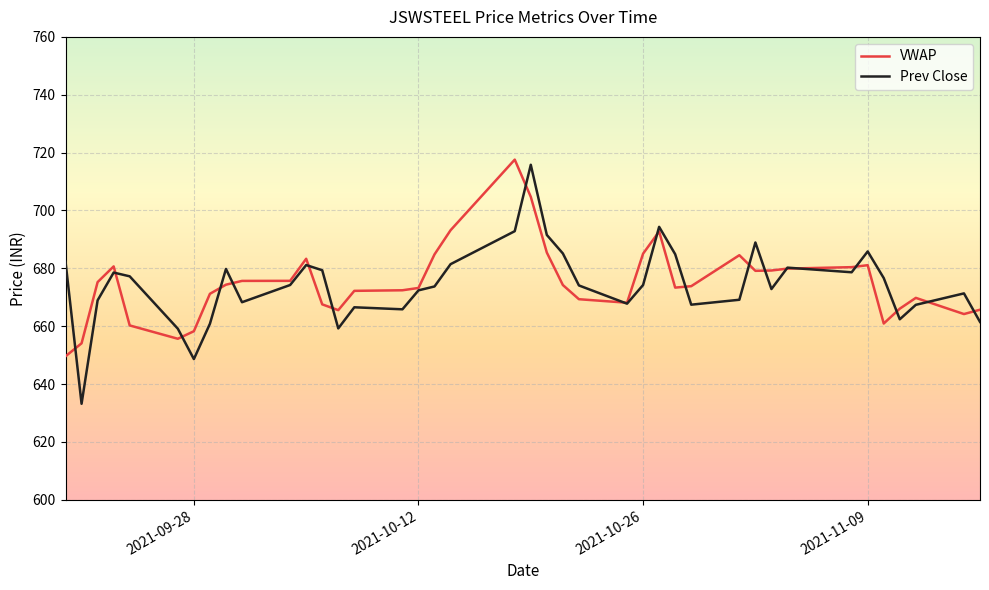

What is the smallest value displayed?

633.2